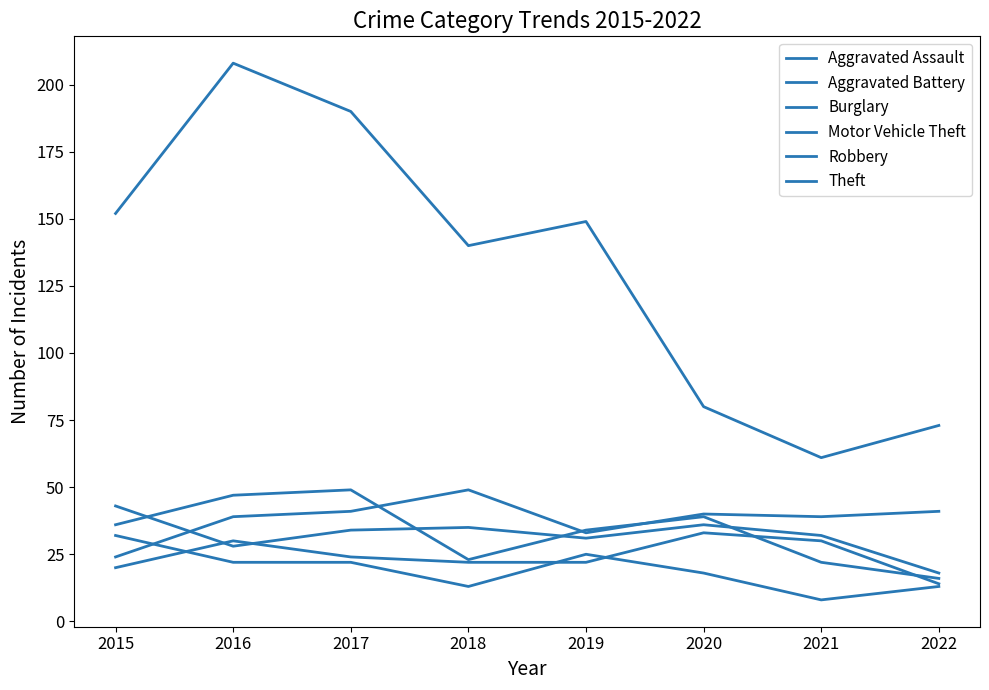

Reading right to left, extract all data points from this chart.

Aggravated Assault: 2022=14	2021=30	2020=33	2019=22	2018=22	2017=24	2016=30	2015=20
Aggravated Battery: 2022=18	2021=32	2020=36	2019=31	2018=35	2017=34	2016=28	2015=43
Burglary: 2022=13	2021=8	2020=18	2019=25	2018=13	2017=22	2016=22	2015=32
Motor Vehicle Theft: 2022=41	2021=39	2020=40	2019=33	2018=49	2017=41	2016=39	2015=24
Robbery: 2022=16	2021=22	2020=39	2019=34	2018=23	2017=49	2016=47	2015=36
Theft: 2022=73	2021=61	2020=80	2019=149	2018=140	2017=190	2016=208	2015=152